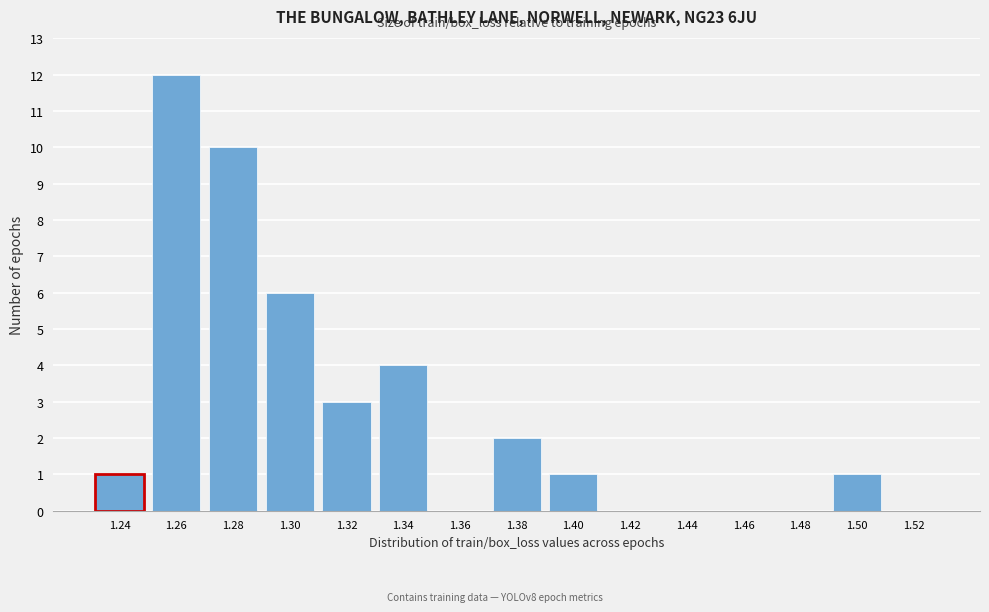

Reading left to right, transcribe all the data shown in this chart.

1.24=1	1.26=12	1.28=10	1.30=6	1.32=3	1.34=4	1.36=0	1.38=2	1.40=1	1.42=0	1.44=0	1.46=0	1.48=0	1.50=1	1.52=0